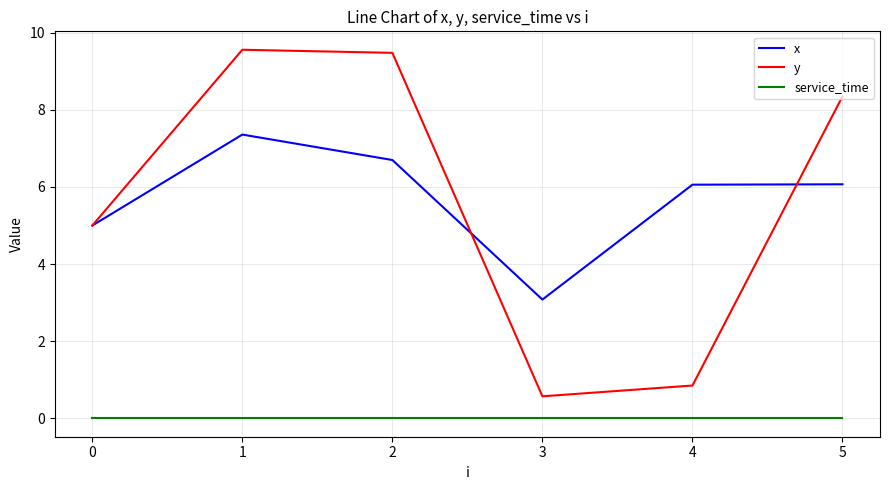

What is the approximate value of x at 2?

6.7